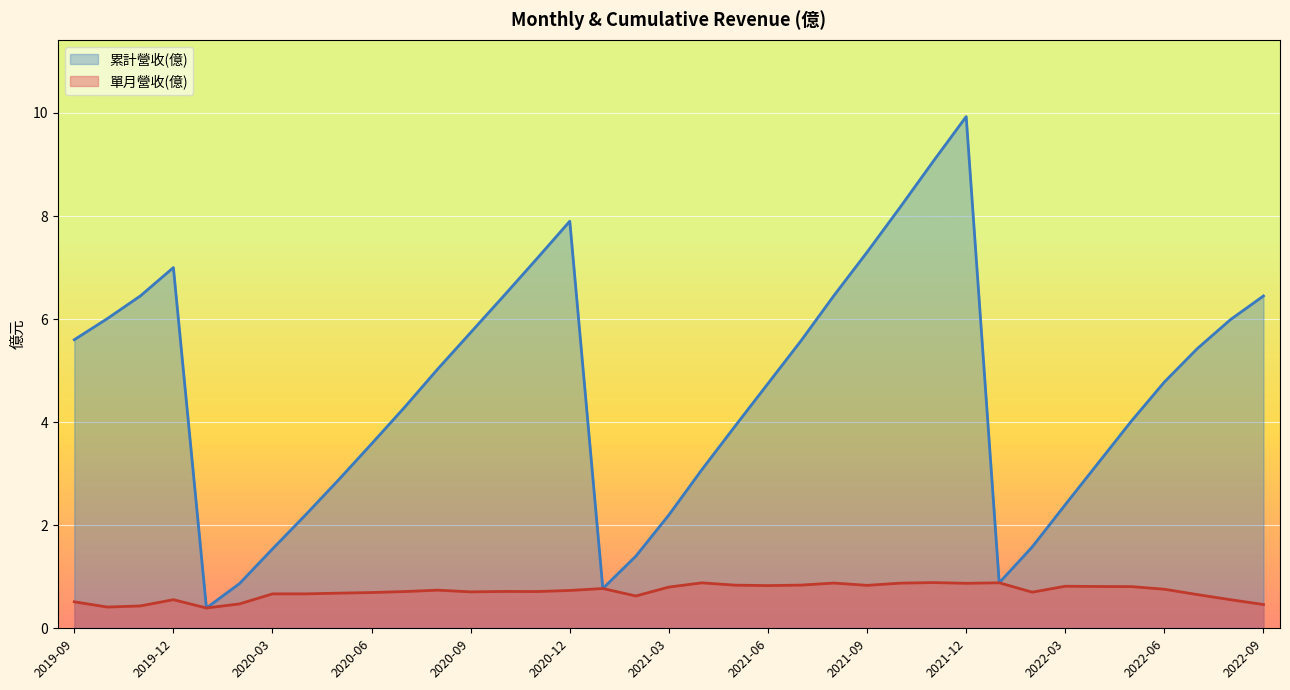

Rank the series by their average value, from lowest to highest.

單月營收(億), 累計營收(億)